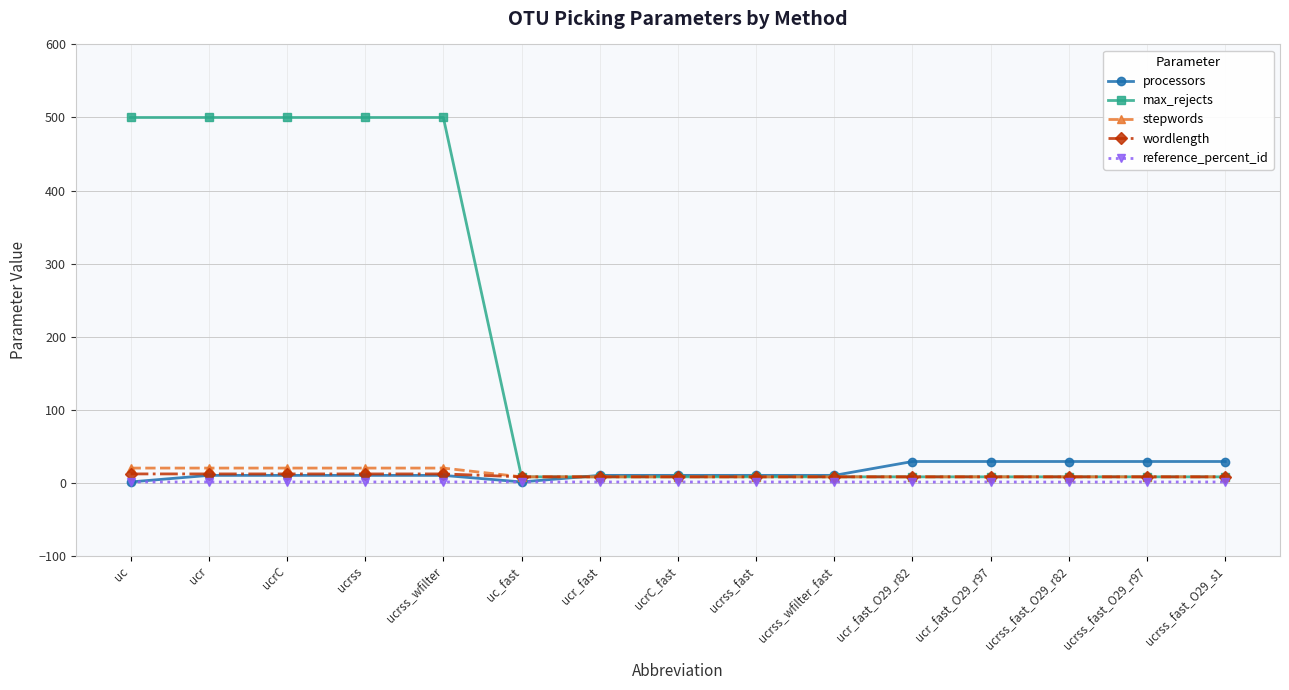

What position from the left is ucrC?

3